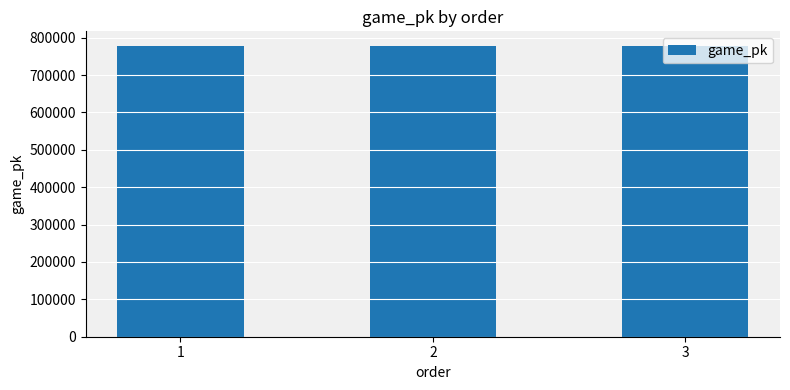

What is the ratio of the value at 2 to the value at 3?

1.0